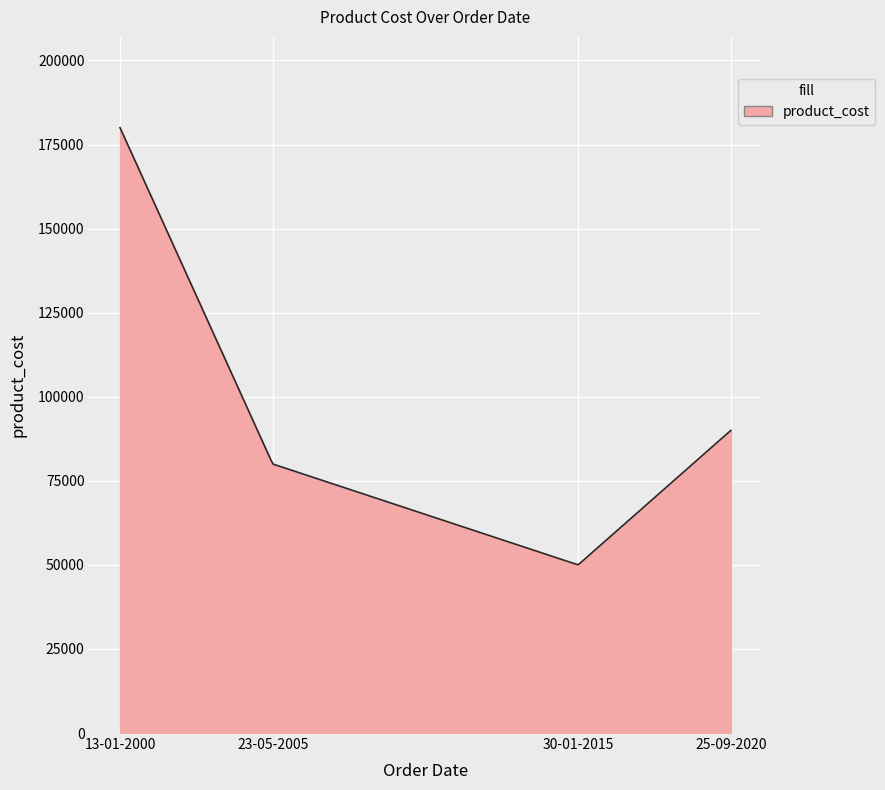

What is the maximum value shown in the chart?

180000.0